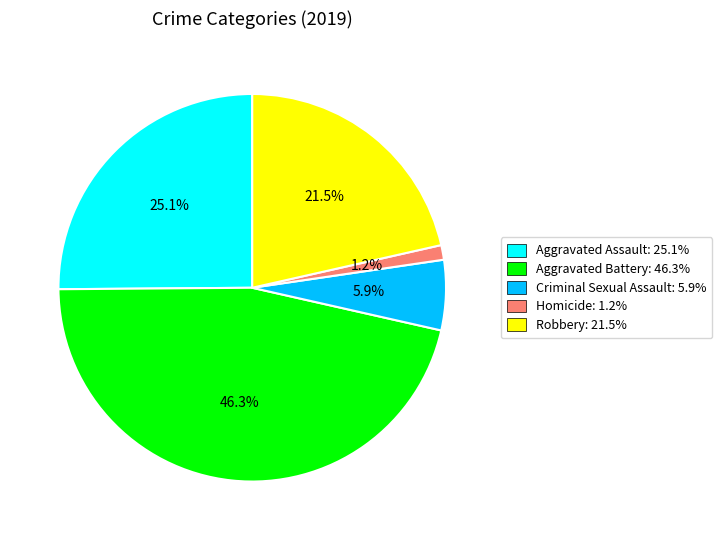

Between Aggravated Assault and Robbery, which is larger?

Aggravated Assault